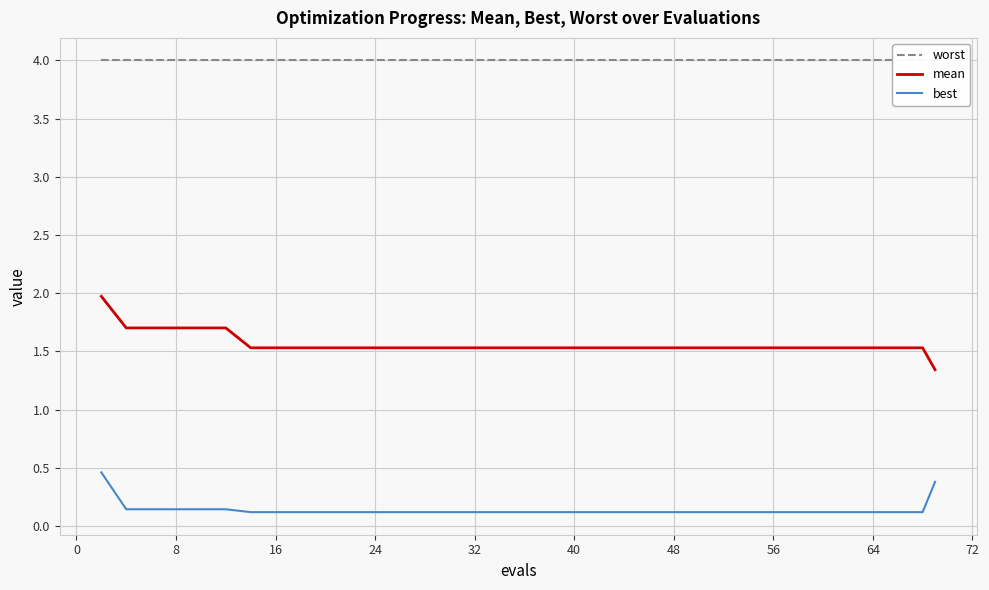

Is it true that mean equals 1.5 at 24?

True